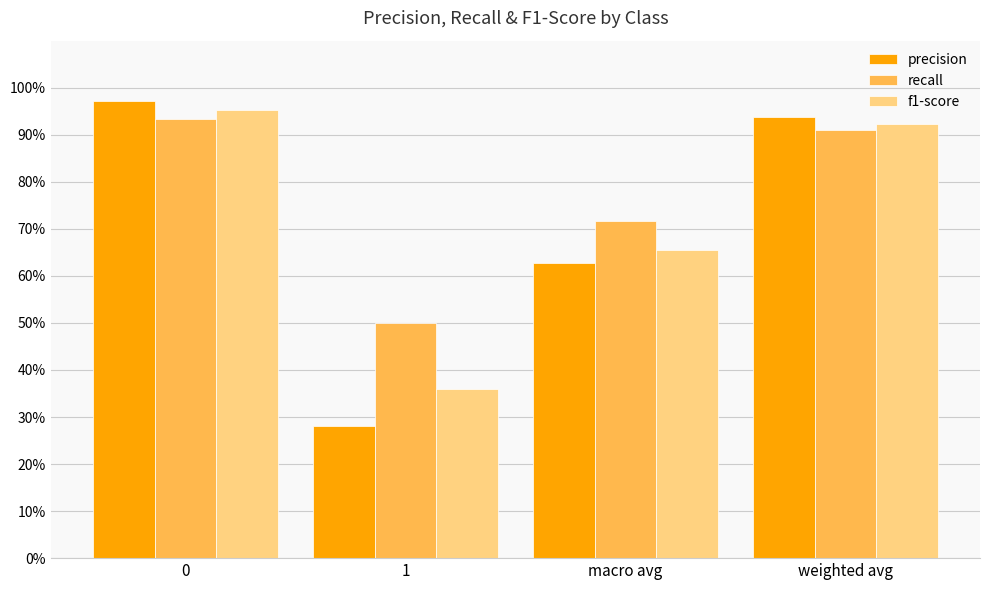

Rank the series by their average value, from highest to lowest.

recall, f1-score, precision